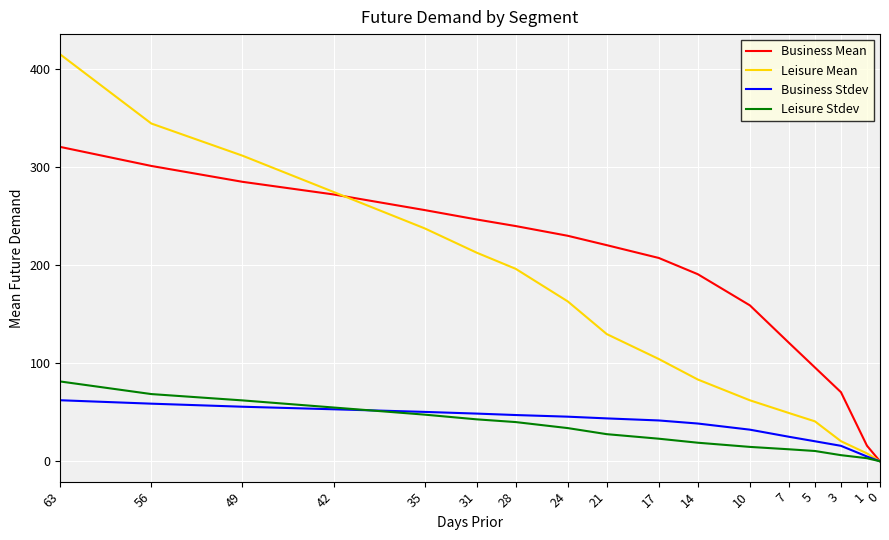

True or false: Business Mean and Business Stdev cross at least once.

False